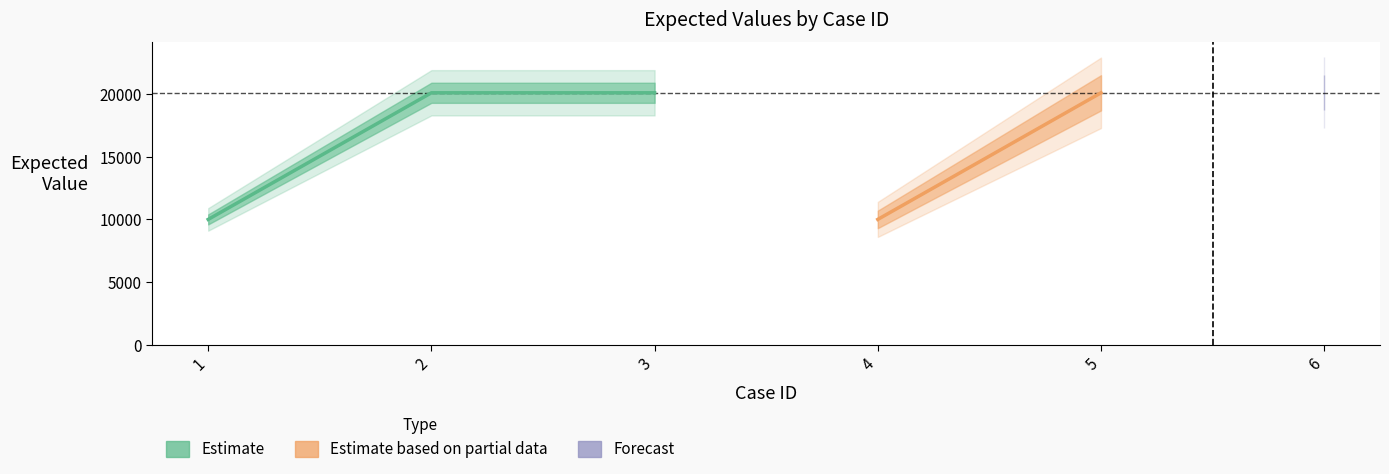

What is the value of the 1st point from the left?

10001